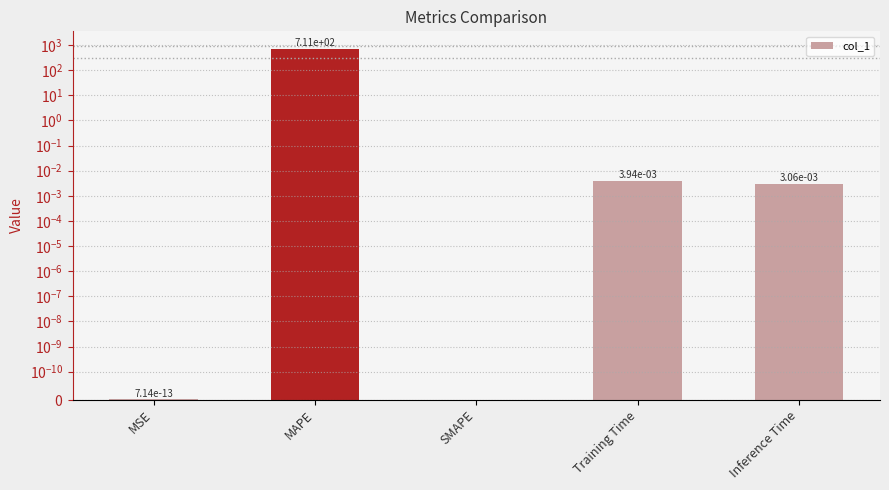

How many bars are there in total?

5